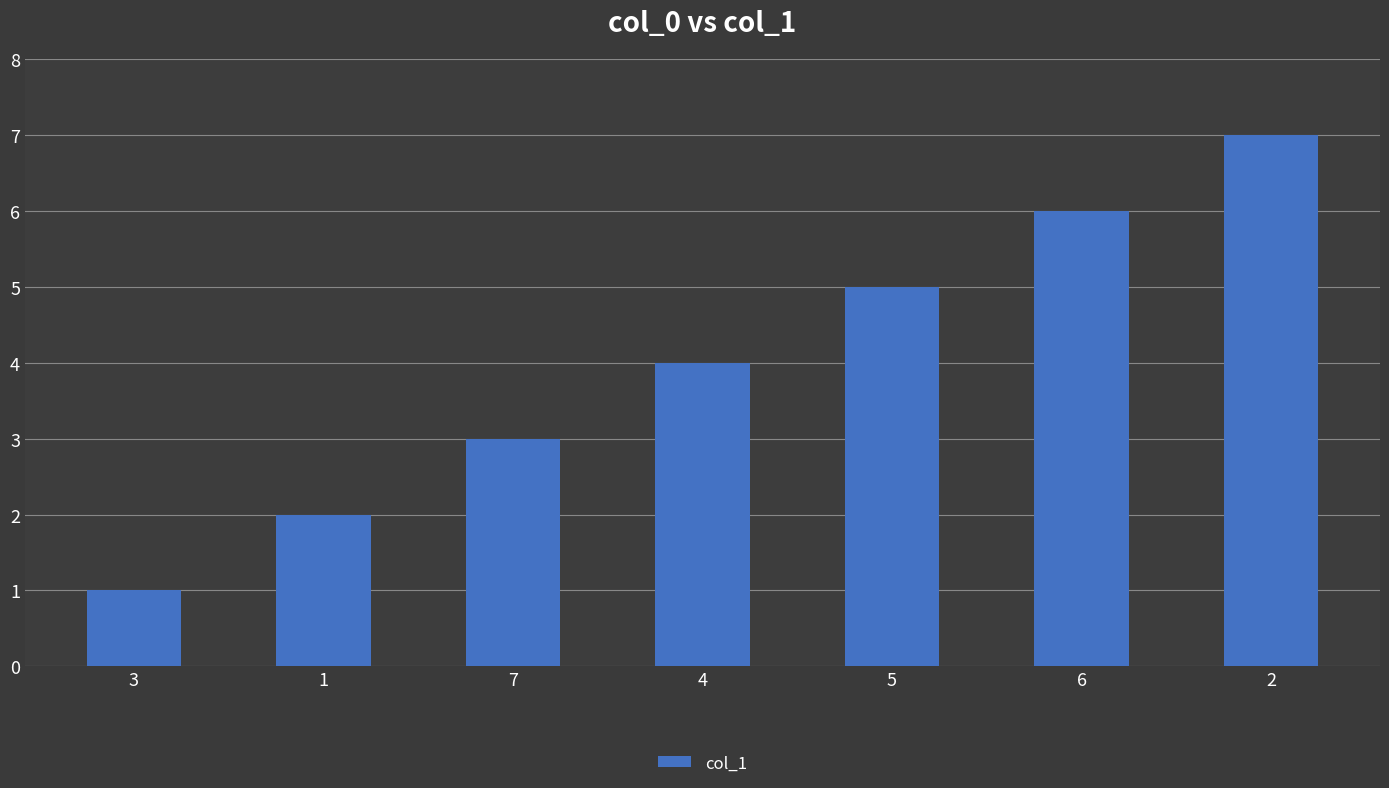

What is the minimum value shown in the chart?

1